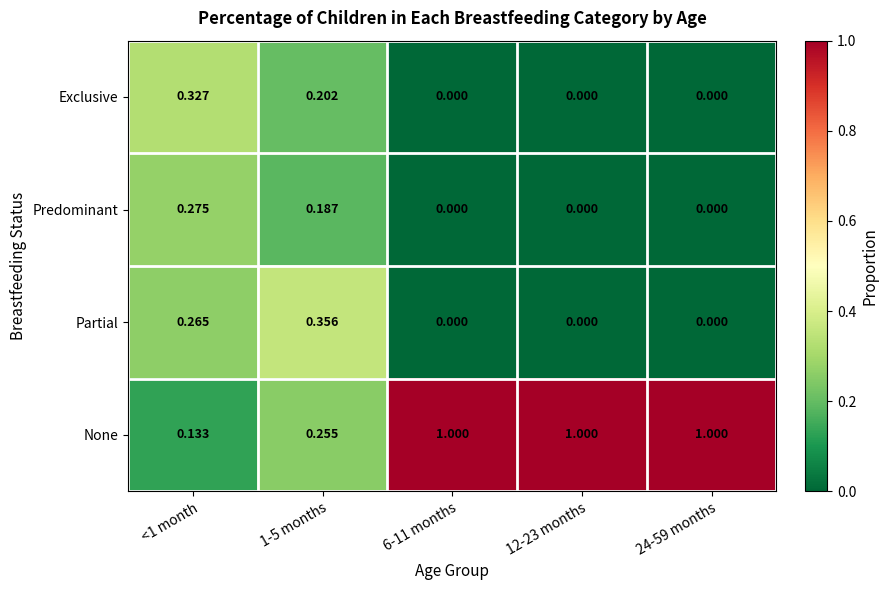

Which series has the largest total across all categories?

None